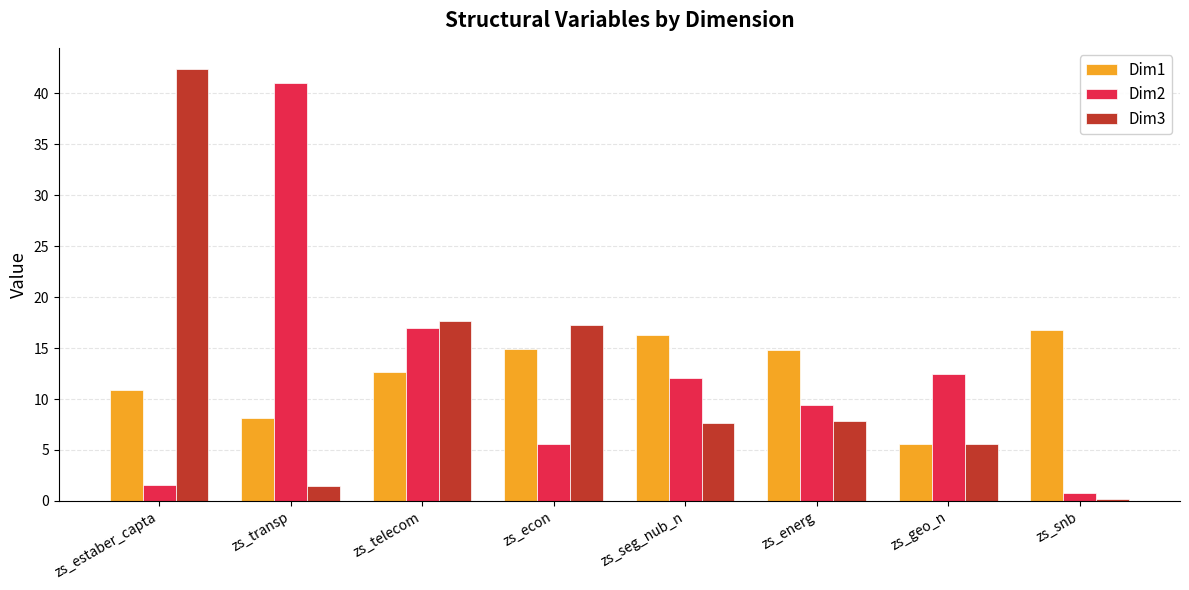

What is the difference between the Dim3 values at zs_estaber_capta and zs_econ?

25.1